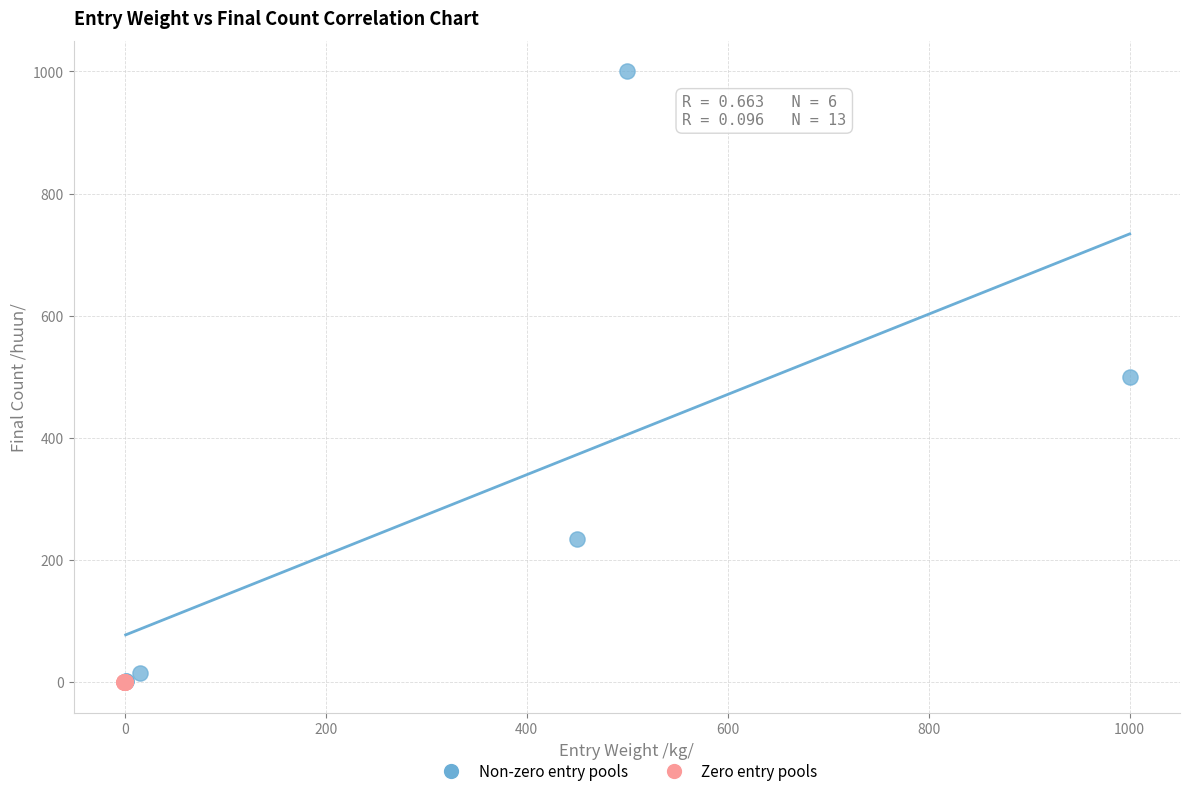

Which series has the largest Y range (max minus min)?

Non-zero entry pools